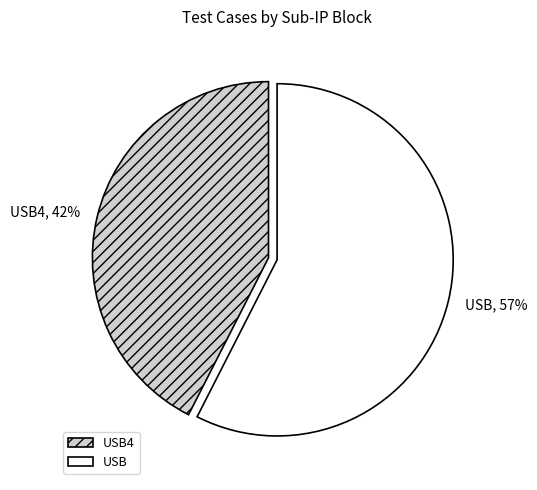

Which category has the smallest portion of the pie?

USB4